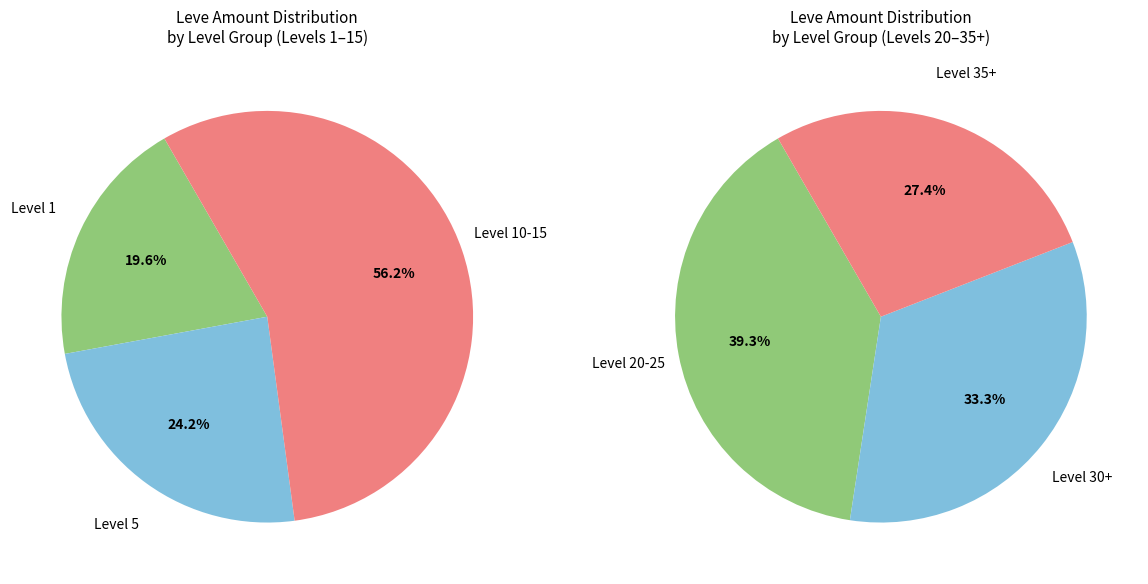

Which has a higher value, Level 1 or Level 5?

Level 5